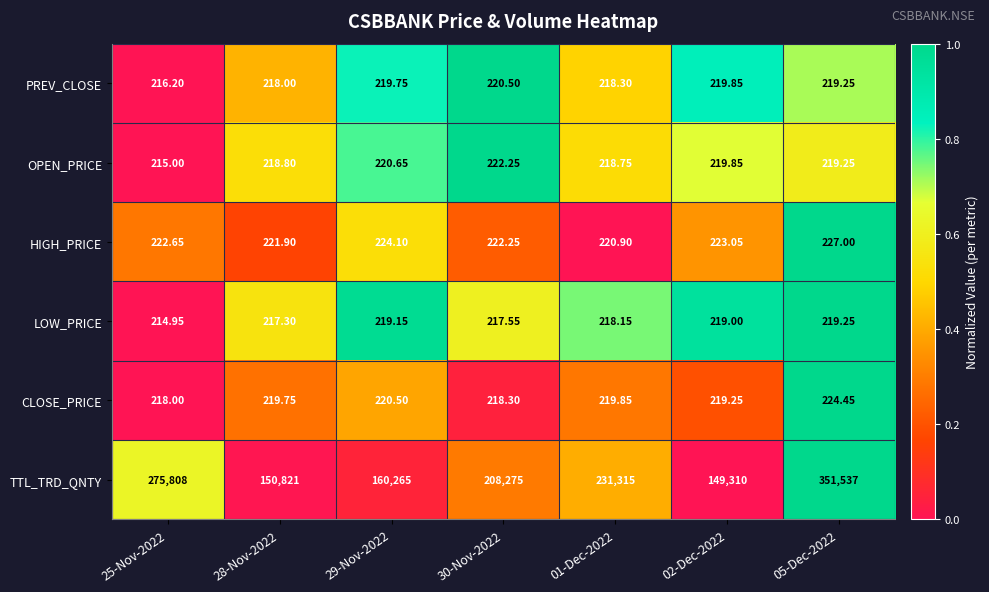

Which category has the highest value across all series?

05-Dec-2022